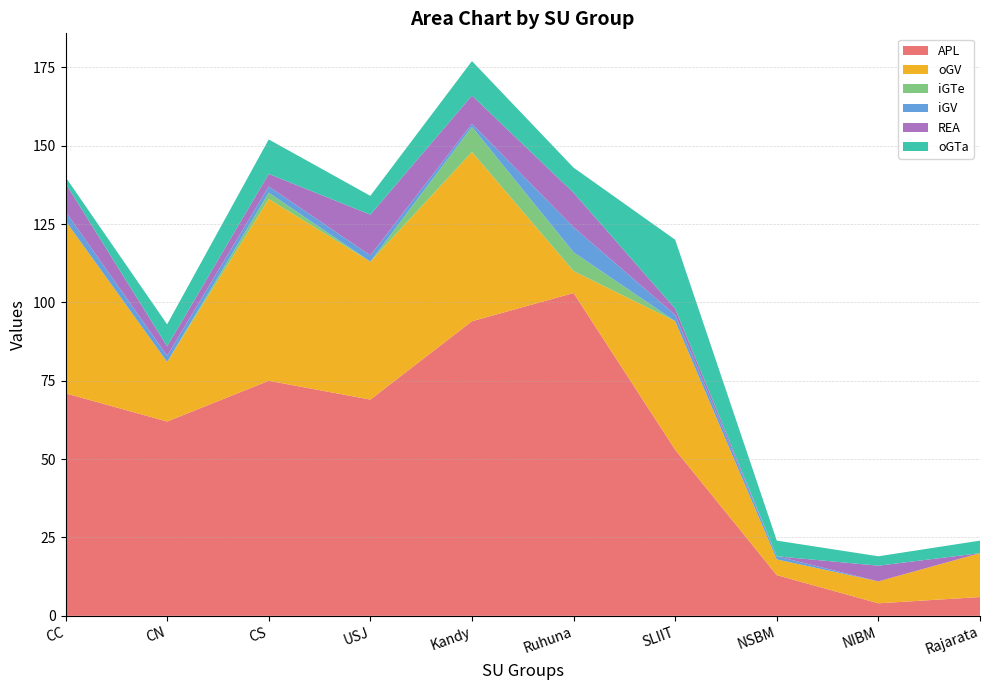

Reading left to right, list all the values displayed in this chart.

APL: 71	62	75	69	94	103	53	13	4	6
oGV: 55	19	58	44	54	7	41	5	7	14
iGTe: 0	0	2	0	8	6	0	0	0	0
iGV: 3	2	2	2	1	8	2	1	0	0
REA: 9	3	4	13	9	11	2	0	5	0
oGTa: 2	7	11	6	11	8	22	5	3	4